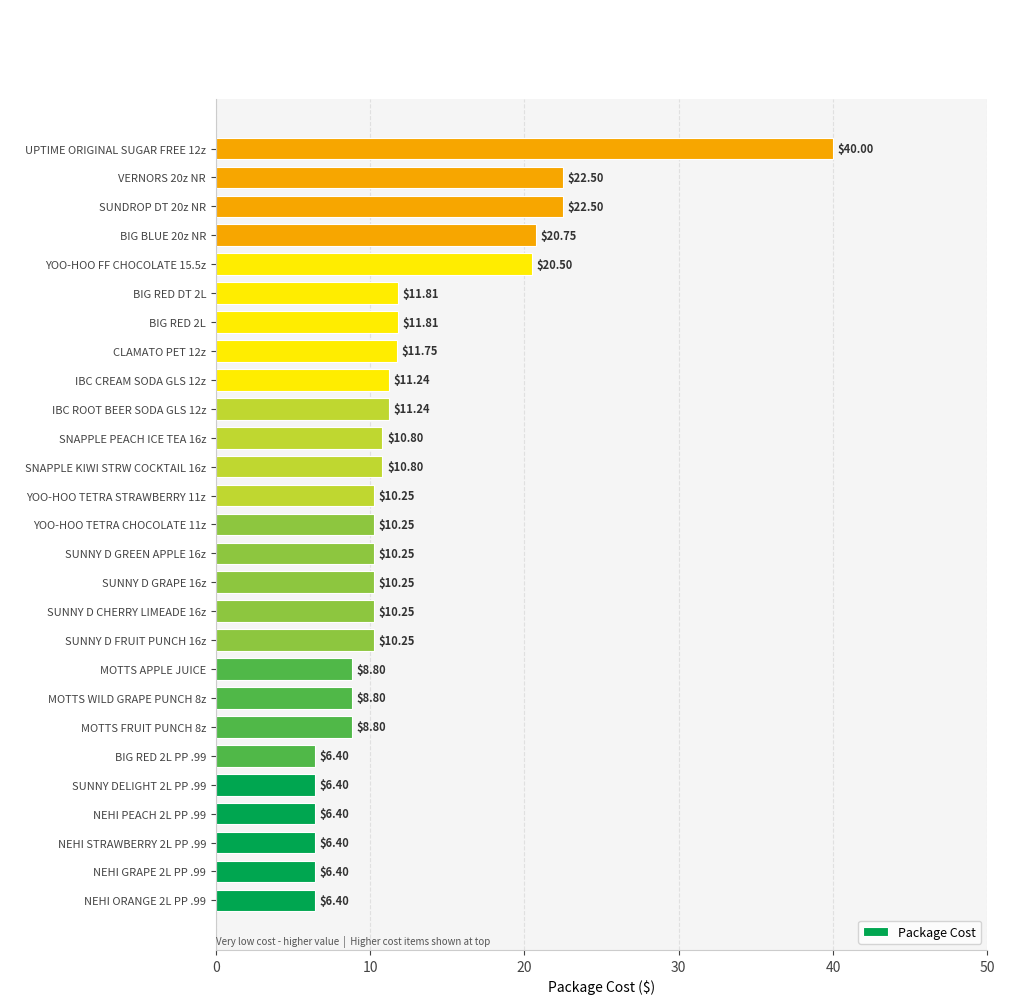

What is the average value?

12.3